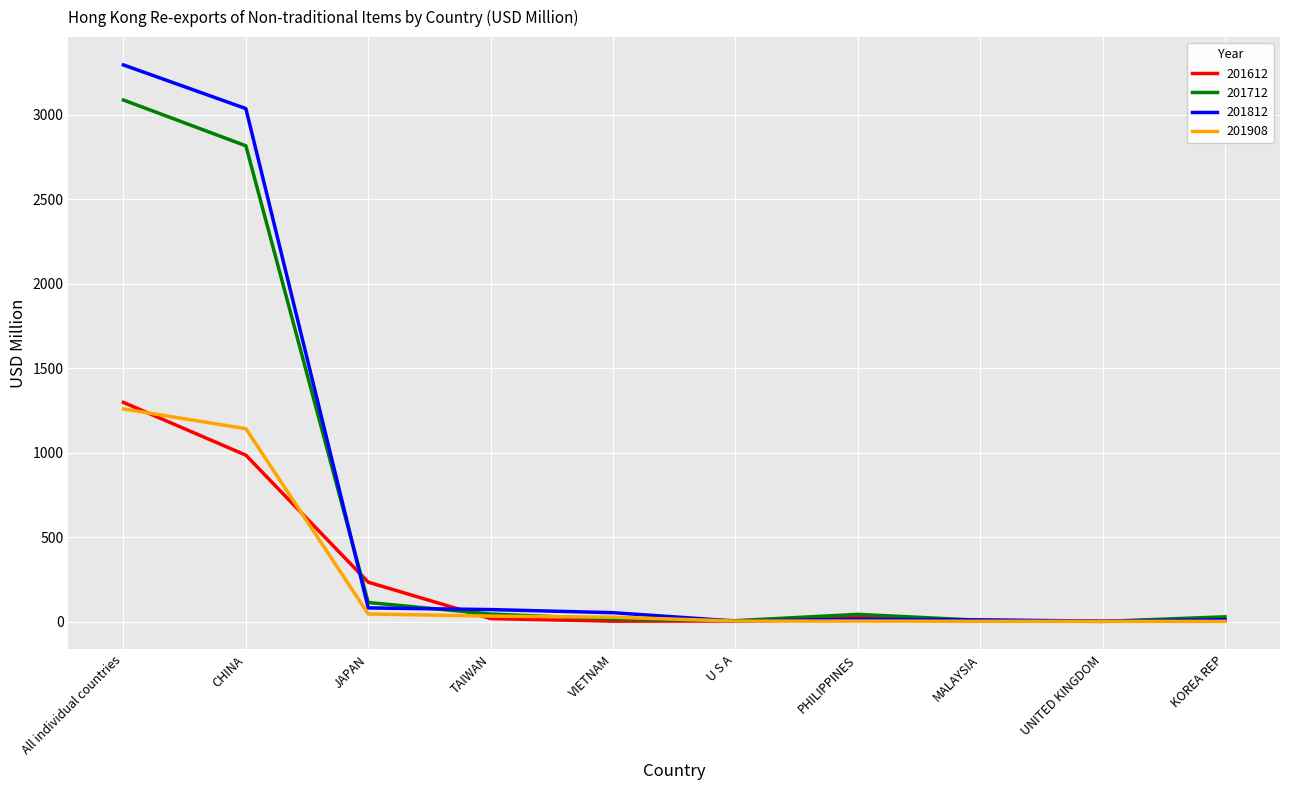

At which label does 201812 reach its peak?

All individual countries